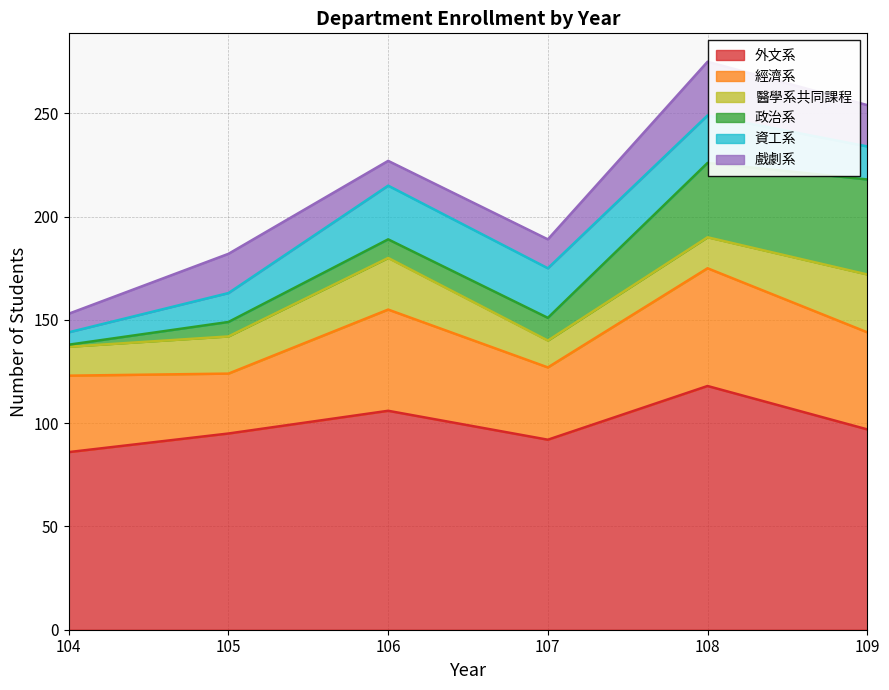

Which category has the highest value in the 資工系 series?

106